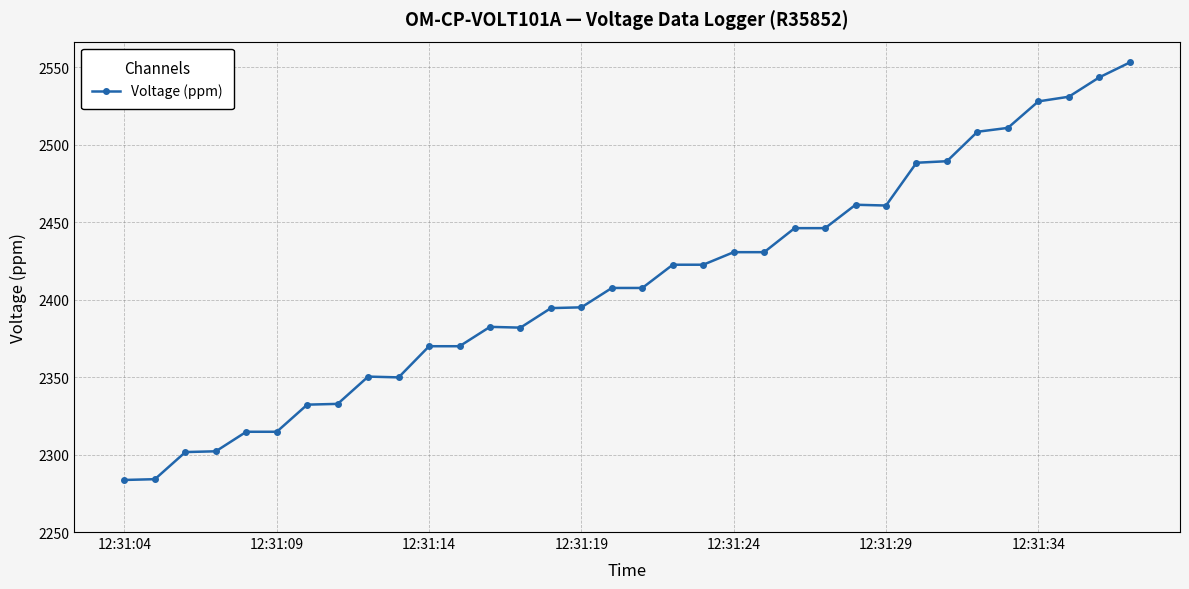

What is the value of the 24th point from the left?

2446.1